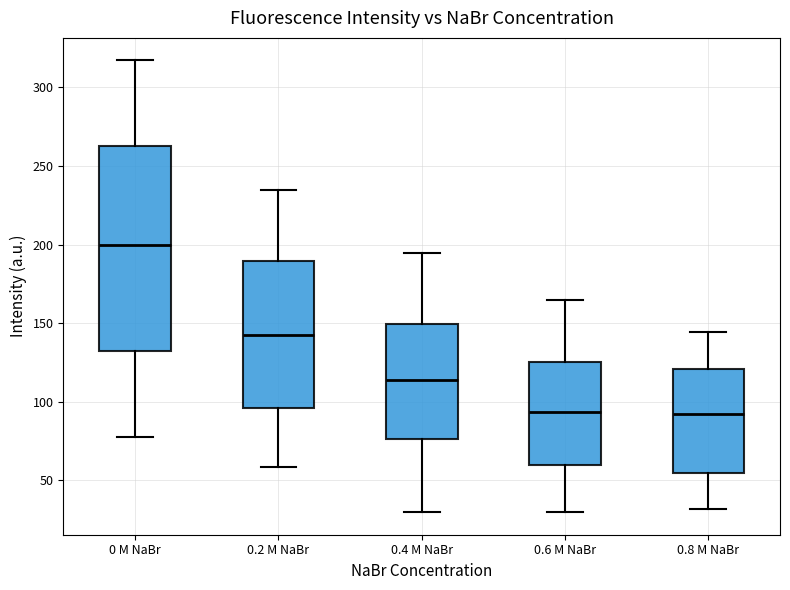

Reading left to right, read every box against the y-axis: the position of its median line, the range the box covers, and the ends of its whiskers. The values are not printed on the chart, so give them approximately, as read against the axis.

0 M NaBr: median 200, box 130 to 265, whiskers 80 to 315
0.2 M NaBr: median 145, box 95 to 190, whiskers 60 to 235
0.4 M NaBr: median 115, box 75 to 150, whiskers 30 to 195
0.6 M NaBr: median 95, box 60 to 125, whiskers 30 to 165
0.8 M NaBr: median 90, box 55 to 120, whiskers 30 to 145